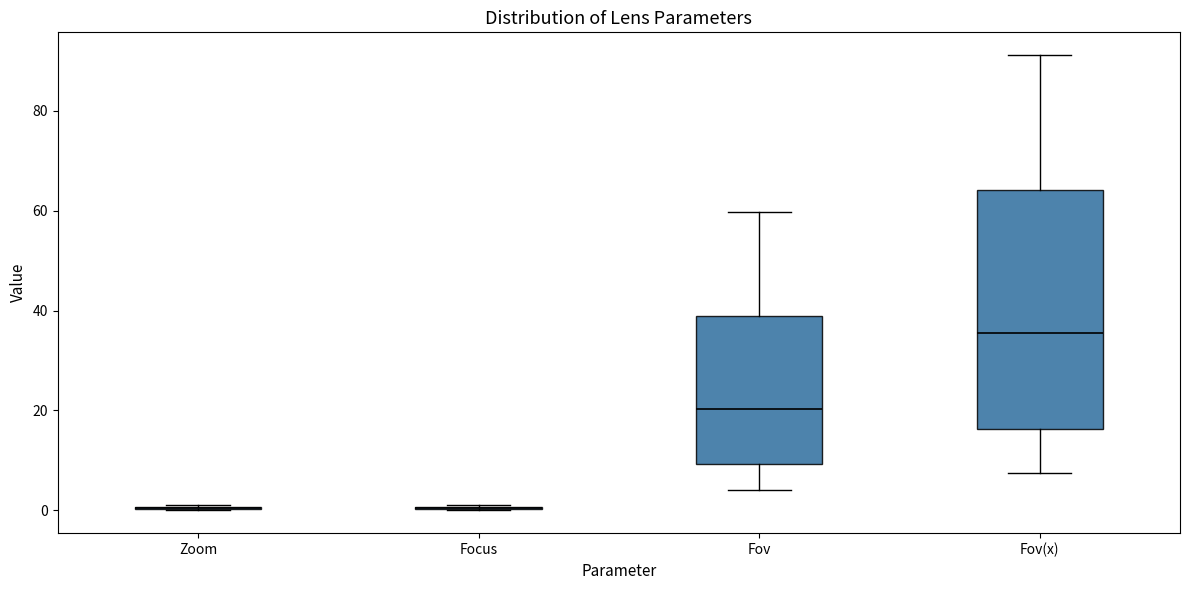

Comparing the boxes themselves (not the whiskers), which one is the tallest?

Fov(x)